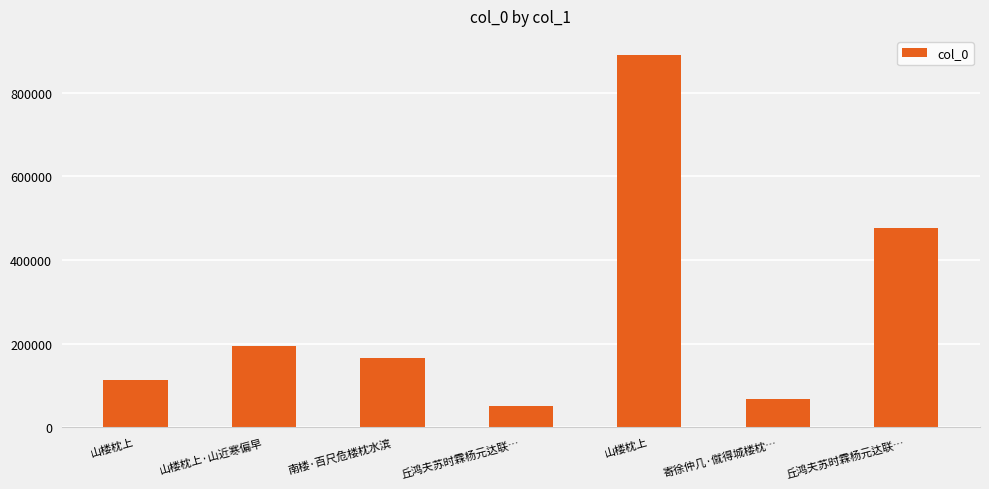

What is the label of the 7th bar from the left?

丘鸿夫苏时霖杨元达联…